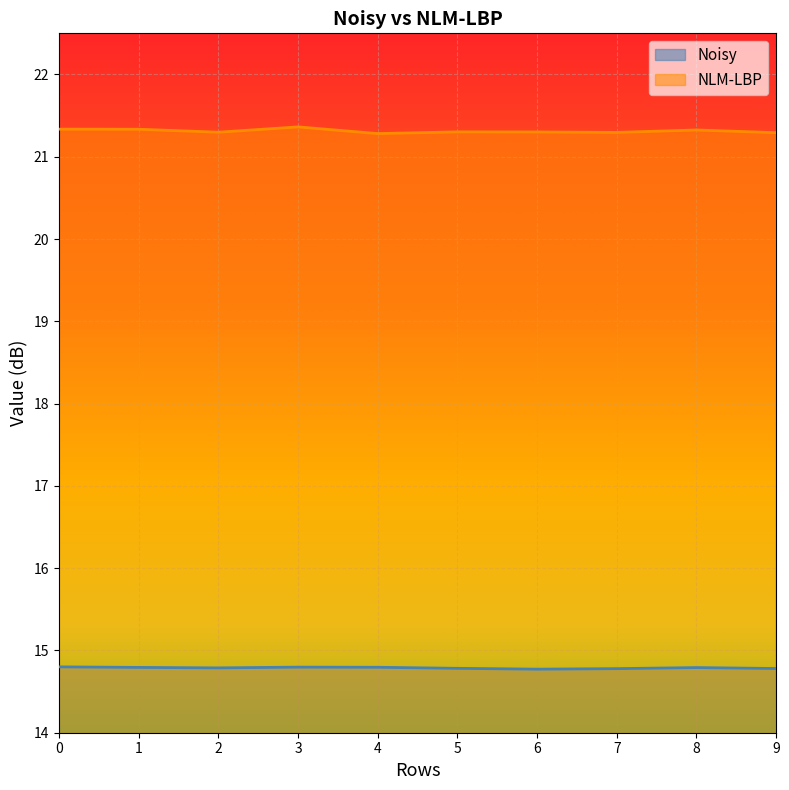

Reading left to right, extract all data points from this chart.

Noisy: 14.8	14.8	14.8	14.8	14.8	14.8	14.8	14.8	14.8	14.8
NLM-LBP: 21.3	21.3	21.3	21.4	21.3	21.3	21.3	21.3	21.3	21.3